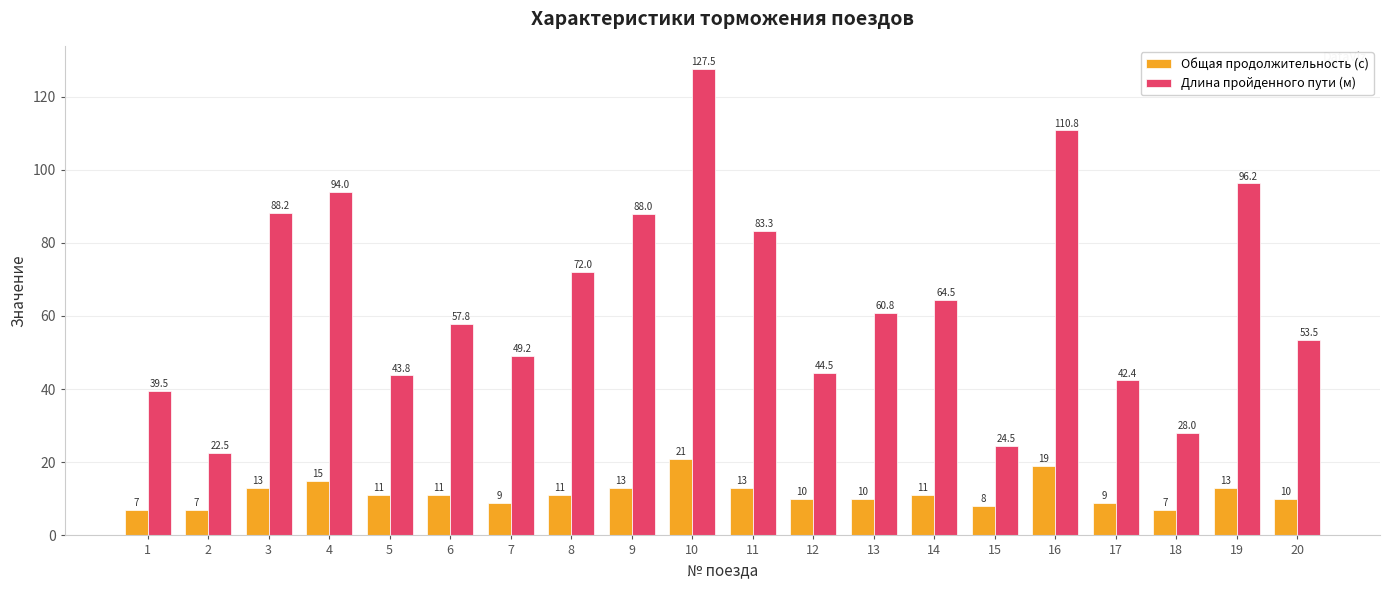

What is the difference between the highest and lowest values at 11?

70.3